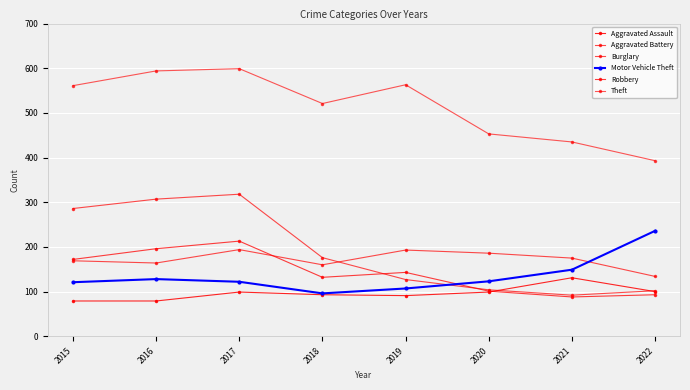

How many lines are shown in the chart?

6